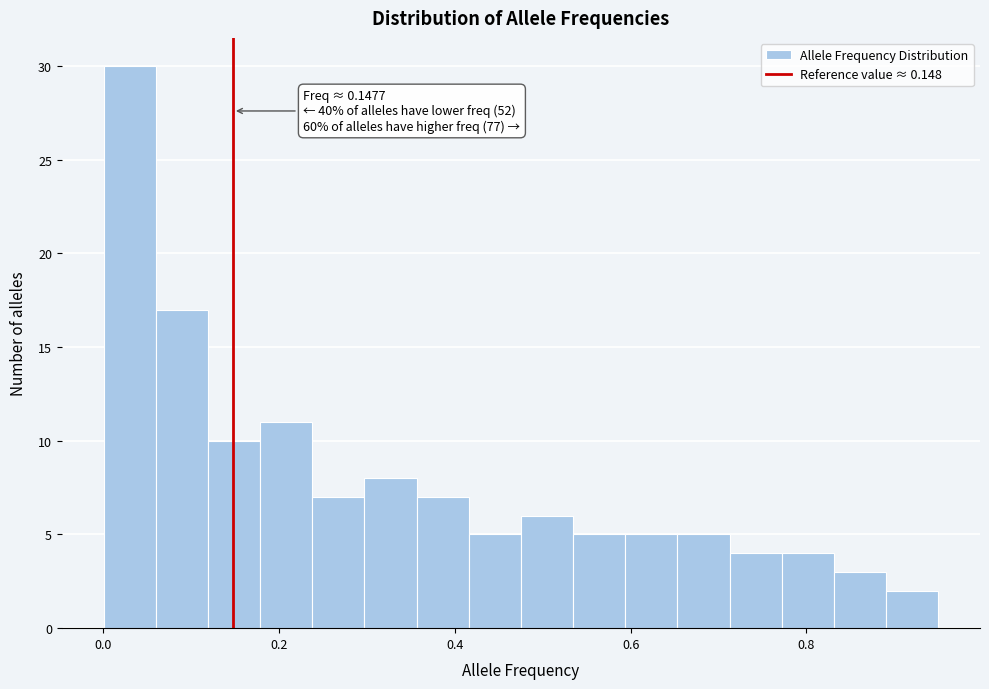

Read against the x-axis, roughly where is the centre of the tallest bar?

0.04